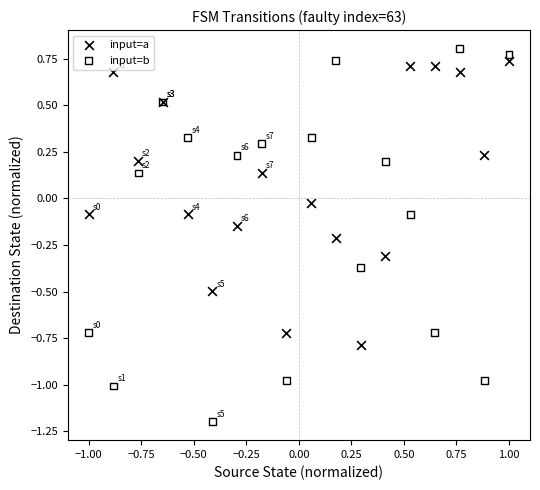

What is the X range (max minus min) for the scatter plot?

2.0